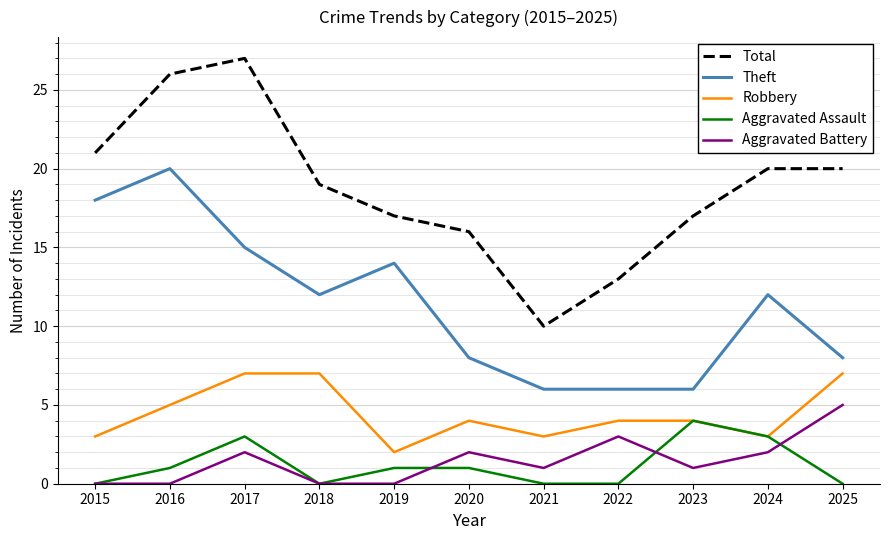

The value of Robbery at 2018 is 7. True or false?

True